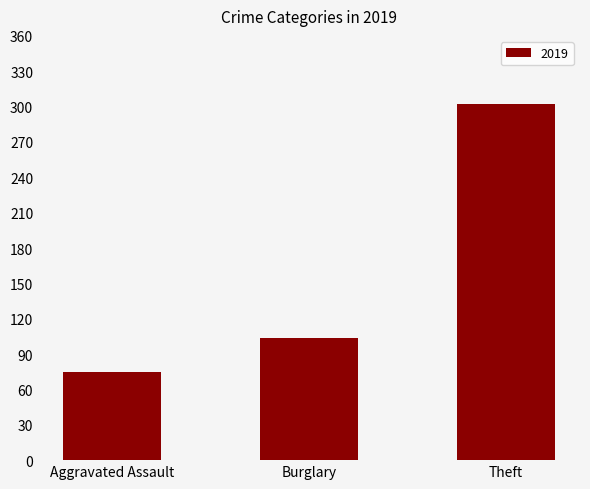

Count the number of categories in the chart.

3